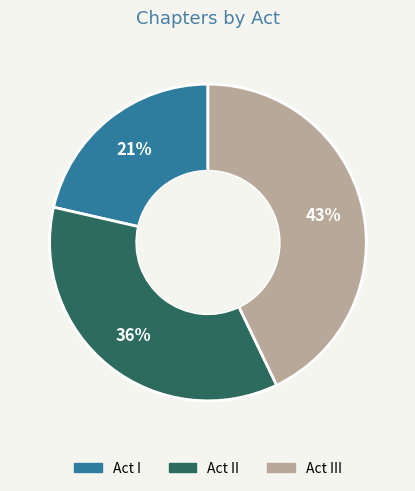

Is there any slice that represents more than half of the pie?

No